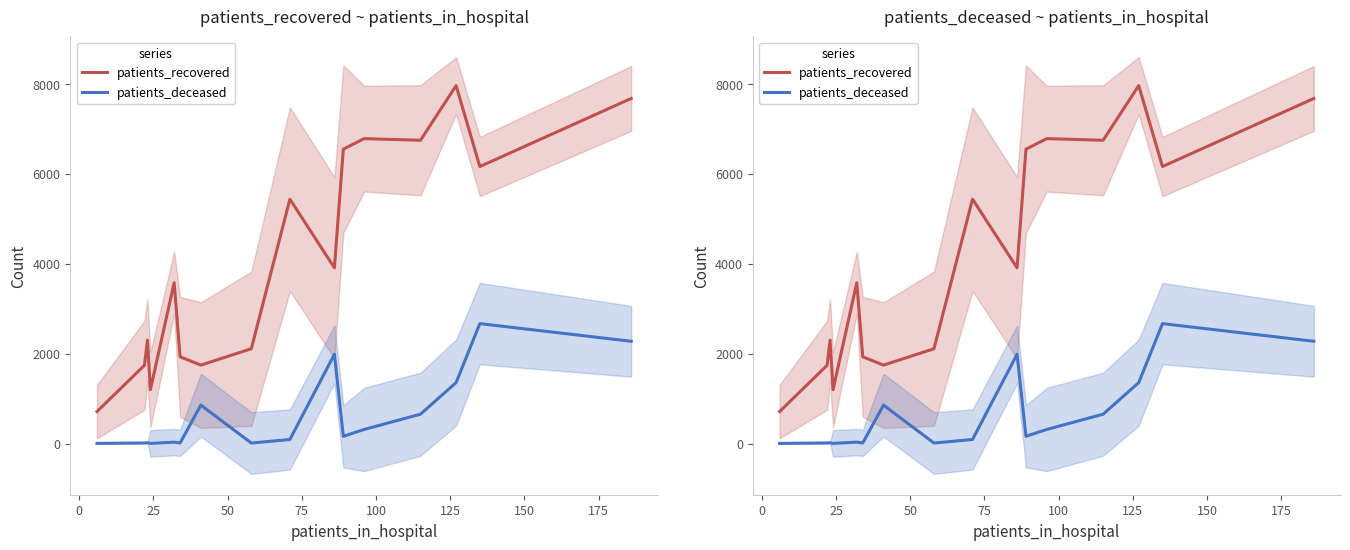

Rank the series by their maximum value, from lowest to highest.

patients_deceased, patients_recovered